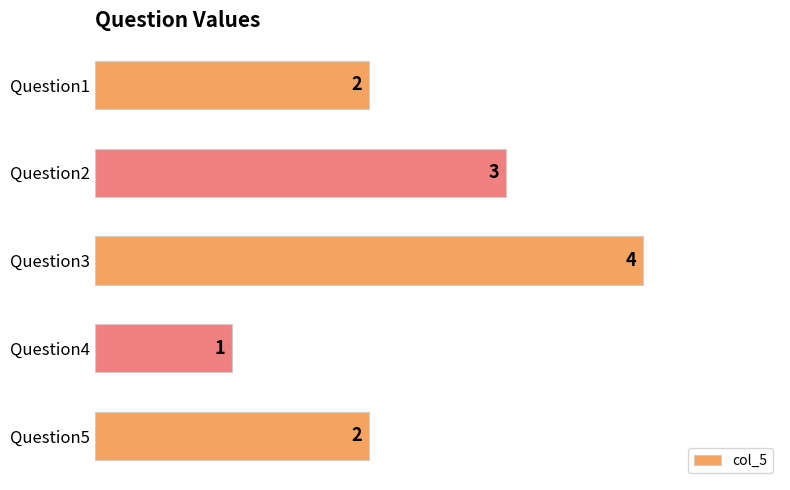

Between Question5 and Question4, which is larger?

Question5